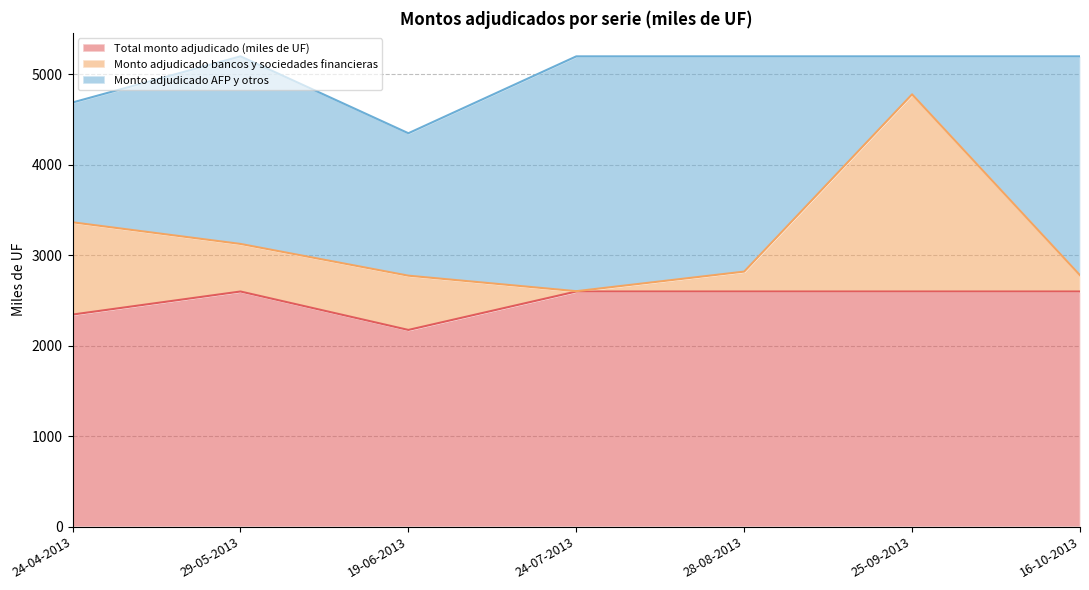

After their last crossing, which series has the higher values: Monto adjudicado bancos y sociedades financieras or Monto adjudicado AFP y otros?

Monto adjudicado AFP y otros